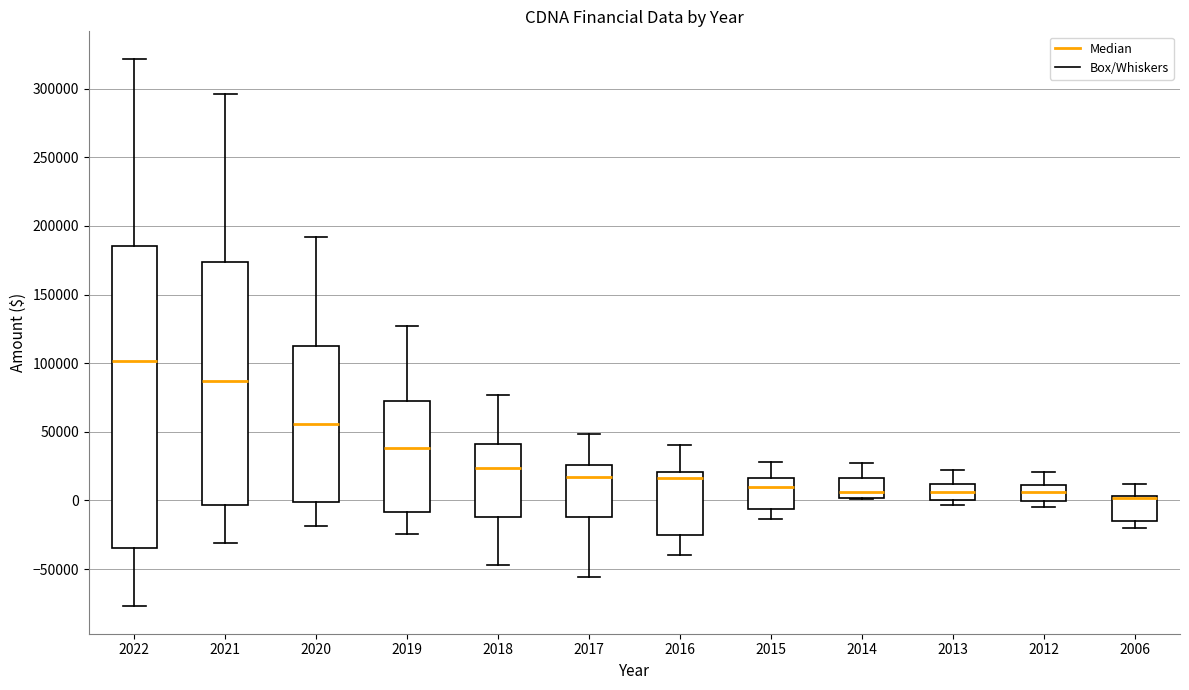

Reading left to right, read every box against the y-axis: the position of its median line, the range the box covers, and the ends of its whiskers. The values are not printed on the chart, so give them approximately, as read against the axis.

2022: median 100000, box -35000 to 185000, whiskers -75000 to 320000
2021: median 85000, box -5000 to 175000, whiskers -30000 to 295000
2020: median 55000, box 0 to 115000, whiskers -20000 to 190000
2019: median 40000, box -10000 to 75000, whiskers -25000 to 125000
2018: median 25000, box -10000 to 40000, whiskers -45000 to 75000
2017: median 15000, box -10000 to 25000, whiskers -55000 to 50000
2016: median 15000, box -25000 to 20000, whiskers -40000 to 40000
2015: median 10000, box -5000 to 15000, whiskers -15000 to 30000
2014: median 5000, box 0 to 15000, whiskers 0 to 25000
2013: median 5000, box 0 to 10000, whiskers -5000 to 20000
2012: median 5000, box 0 to 10000, whiskers -5000 to 20000
2006: median 0 (drawn on the box's upper edge), box -15000 to 5000, whiskers -20000 to 10000